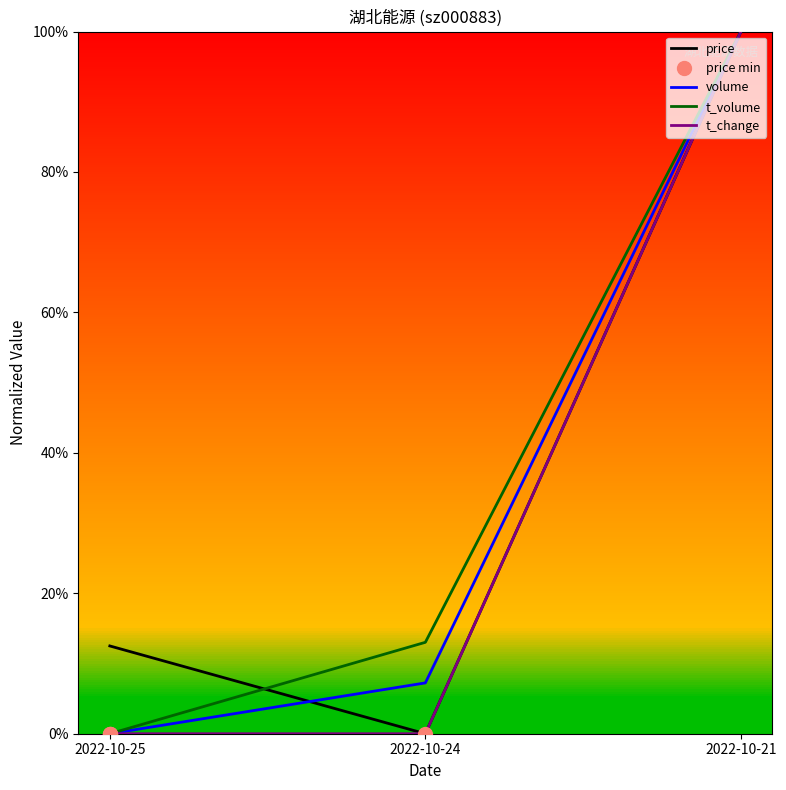

Reading left to right, transcribe all the data shown in this chart.

price: 0.1	0.0	1.0
volume: 0.0	0.1	1.0
t_volume: 0.0	0.1	1.0
t_change: 0.0	0.0	1.0